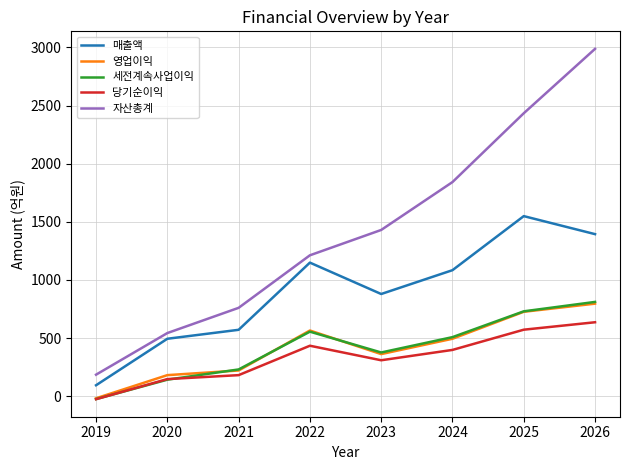

Is it true that 자산총계 equals 44 at 2019?

False